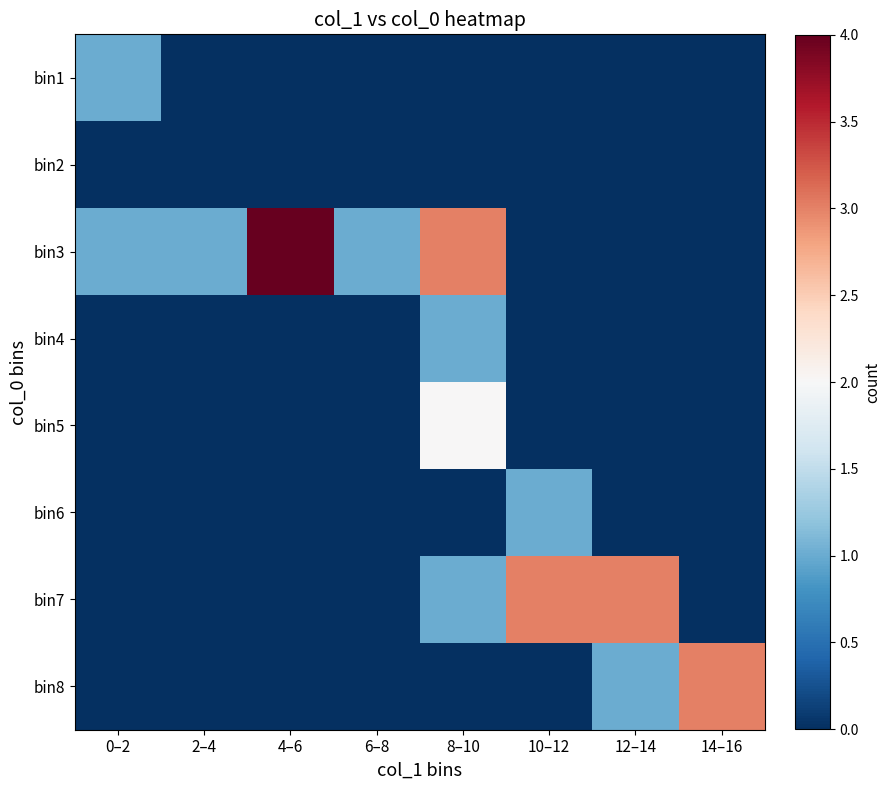

How many series are shown in this chart?

8